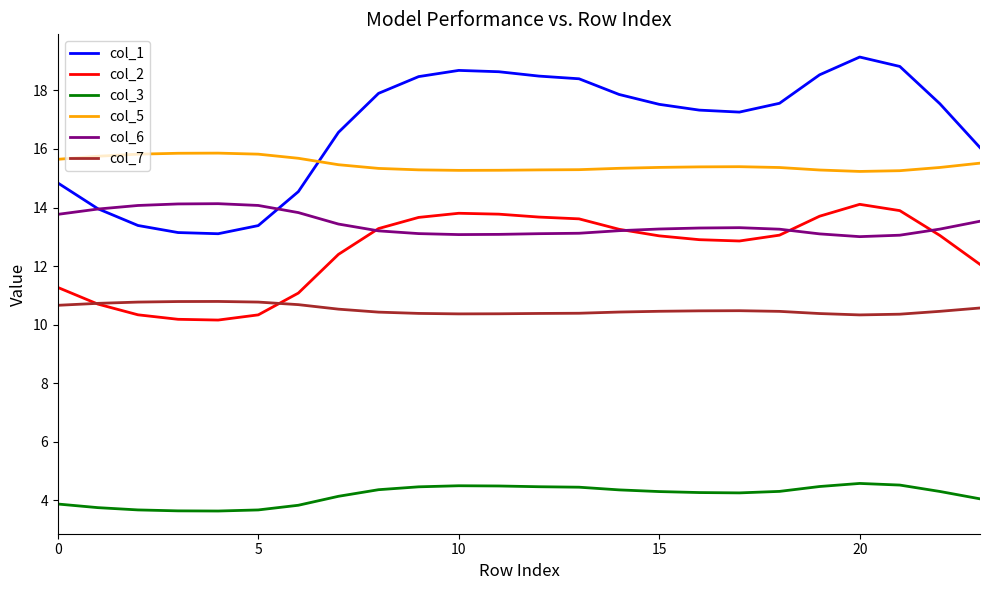

Which series has the widest spread of values?

col_1